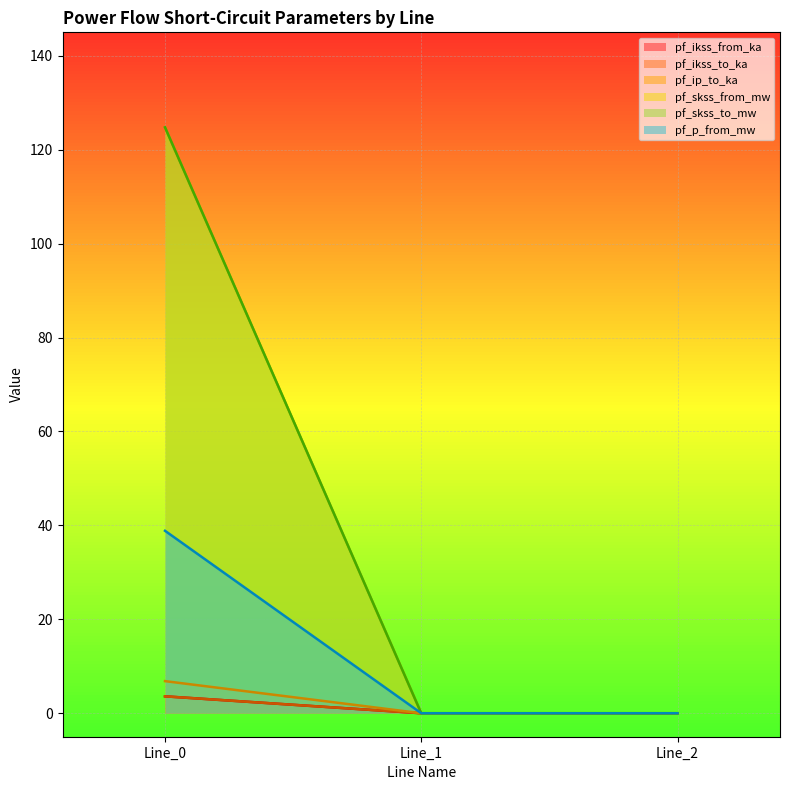

How many lines are shown in the chart?

6